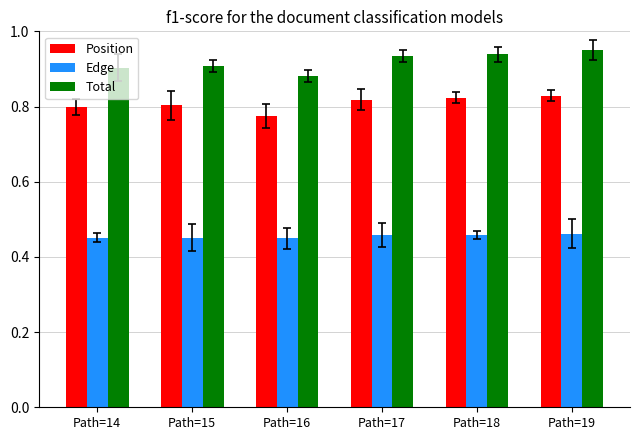

How many bars are there in each group?

3